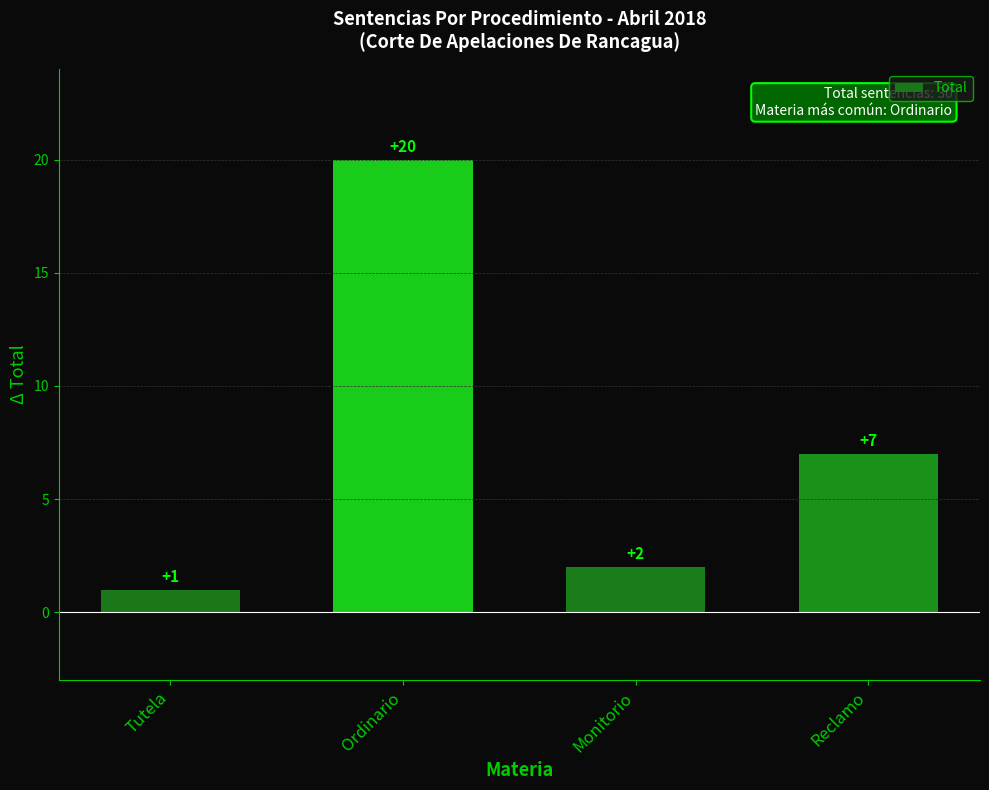

The value at Ordinario is 11. True or false?

False